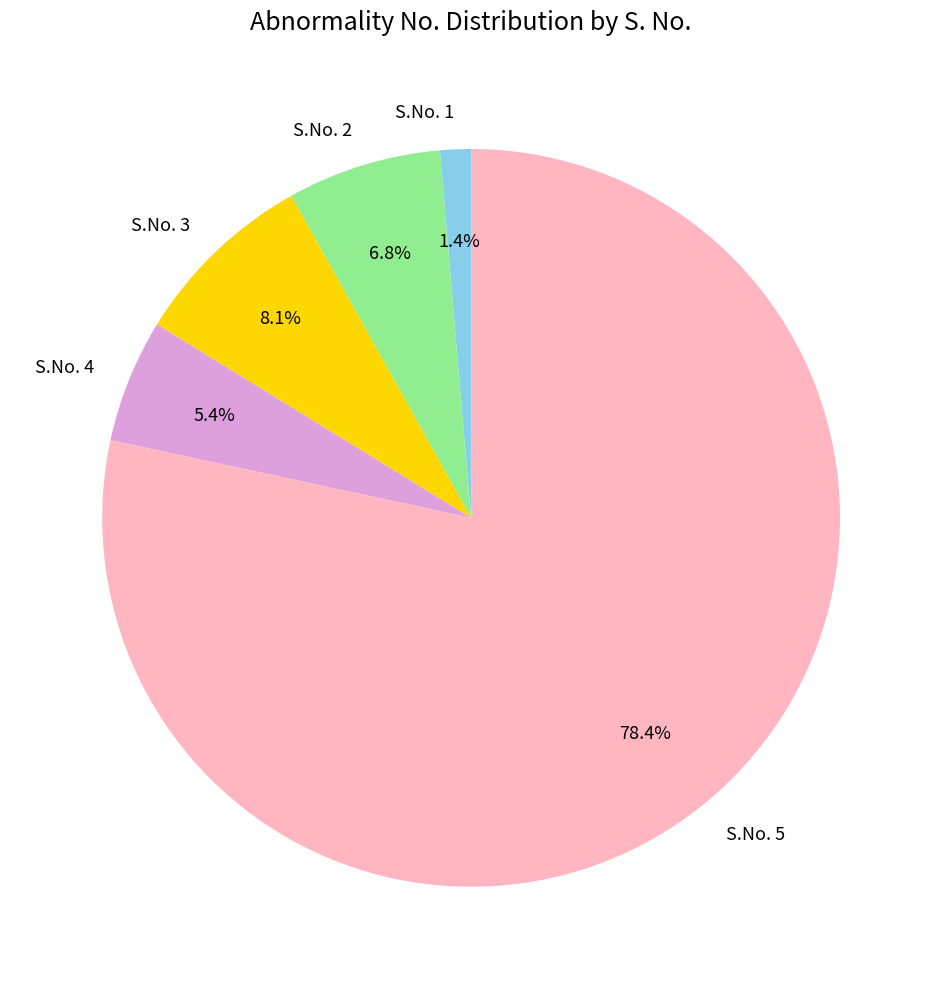

How many segments does this pie chart have?

5